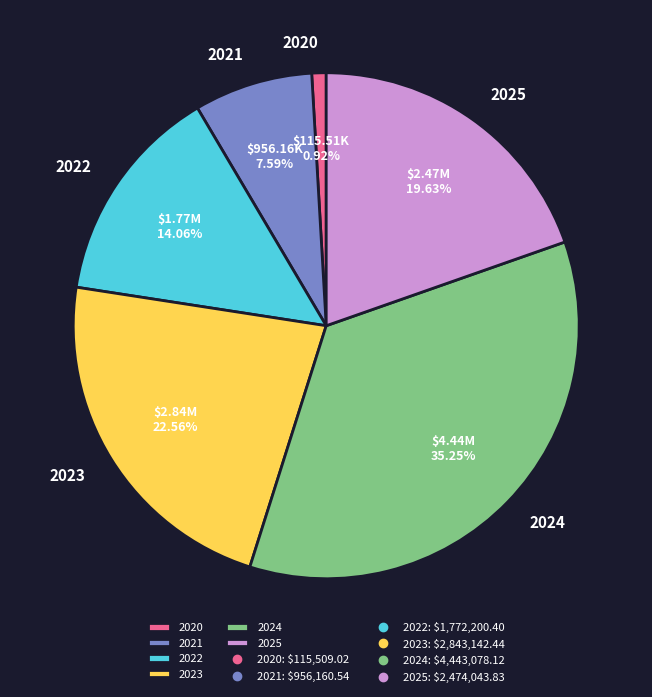

Does any single category account for the majority?

No